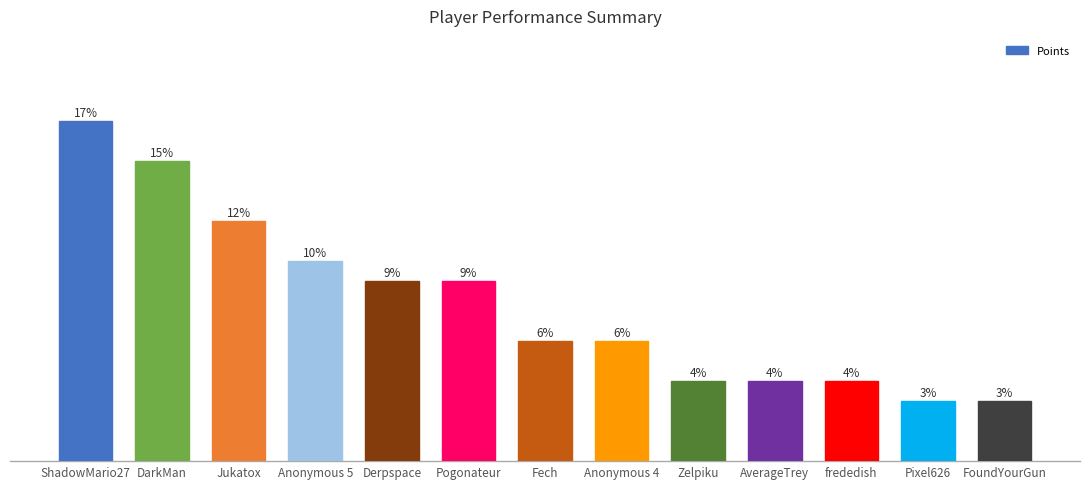

At which category does the chart reach its peak across all series?

ShadowMario27